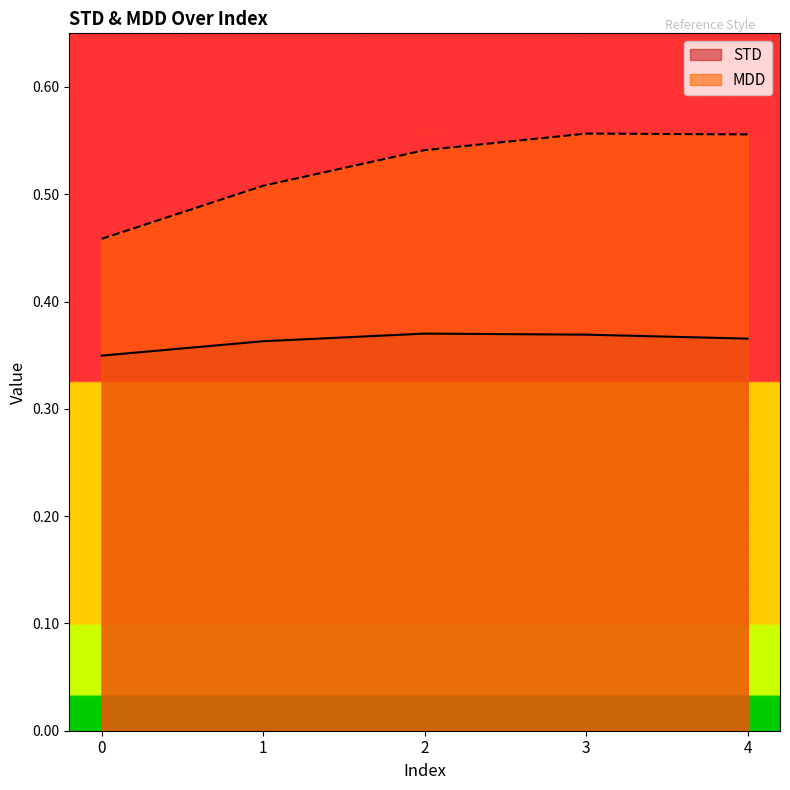

What is the difference between the maximum and minimum values in the MDD series?

0.1